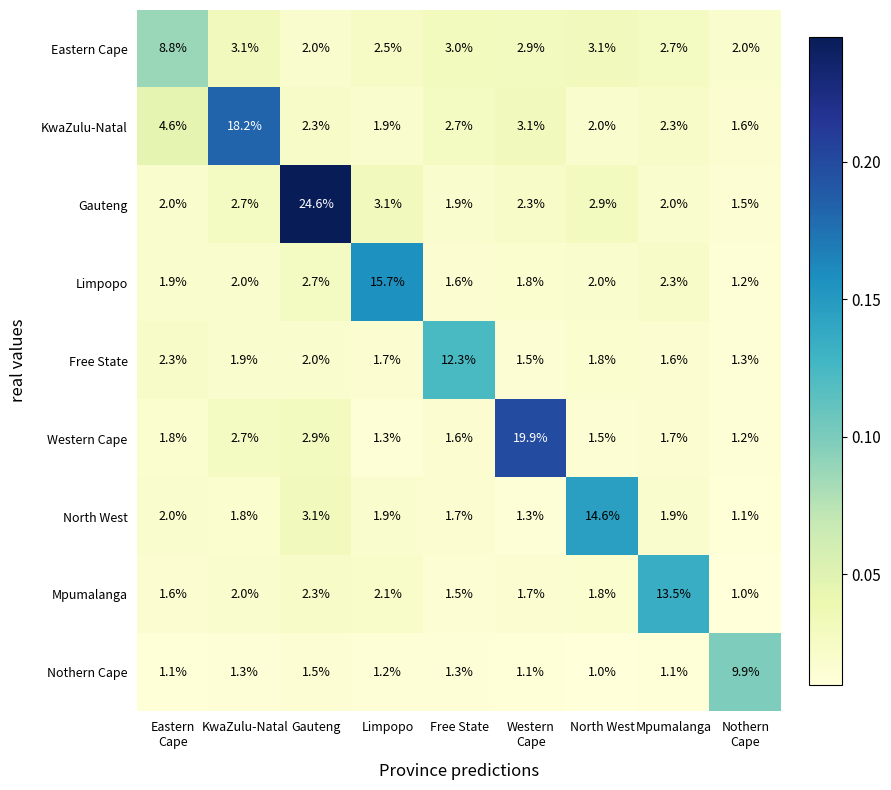

At how many categories does at least one series exceed 2?

9